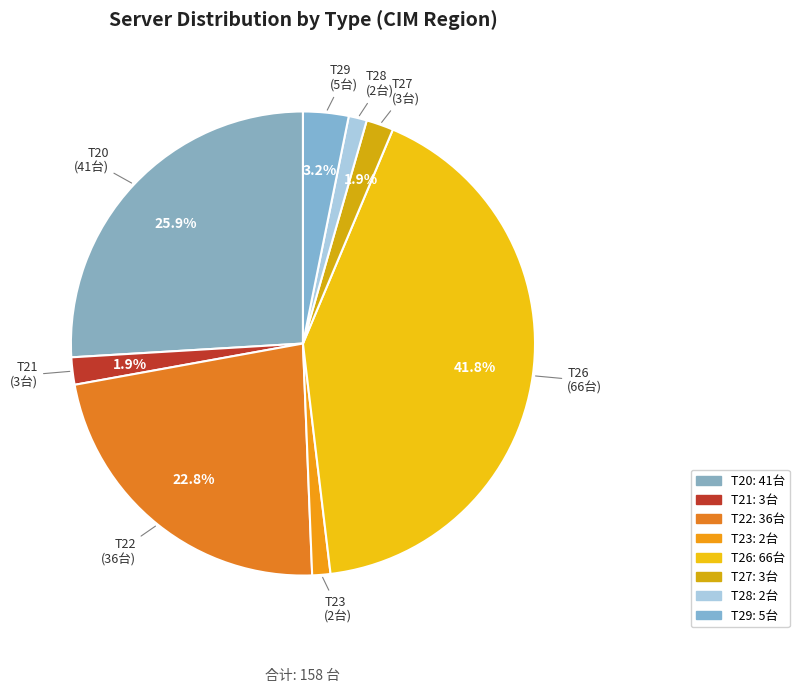

To the nearest percent, what percentage of the pie is T21?

2%